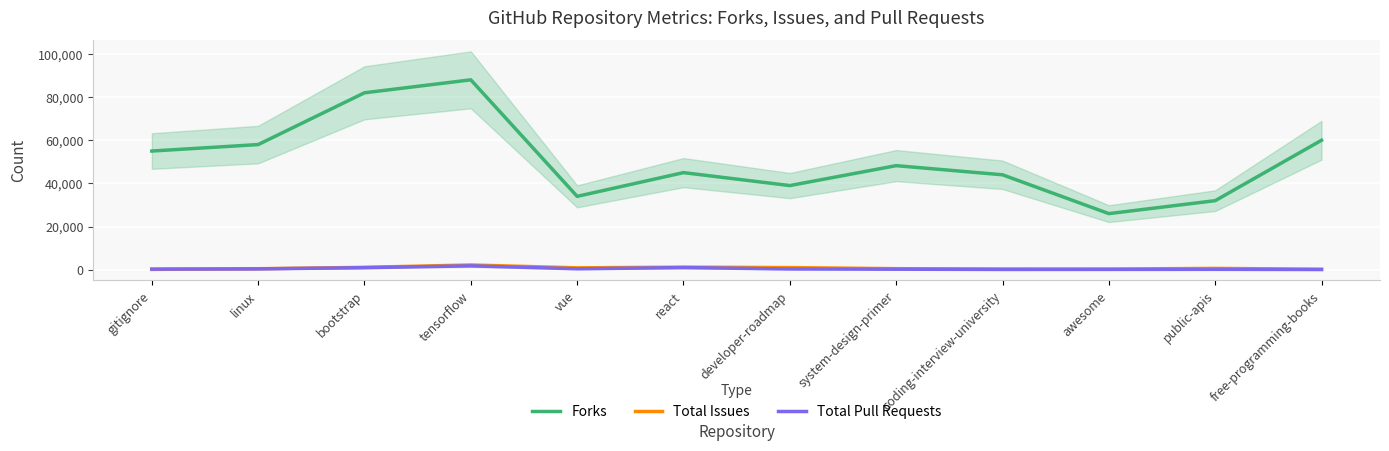

Where is Total Pull Requests nearest to the value 945?

bootstrap